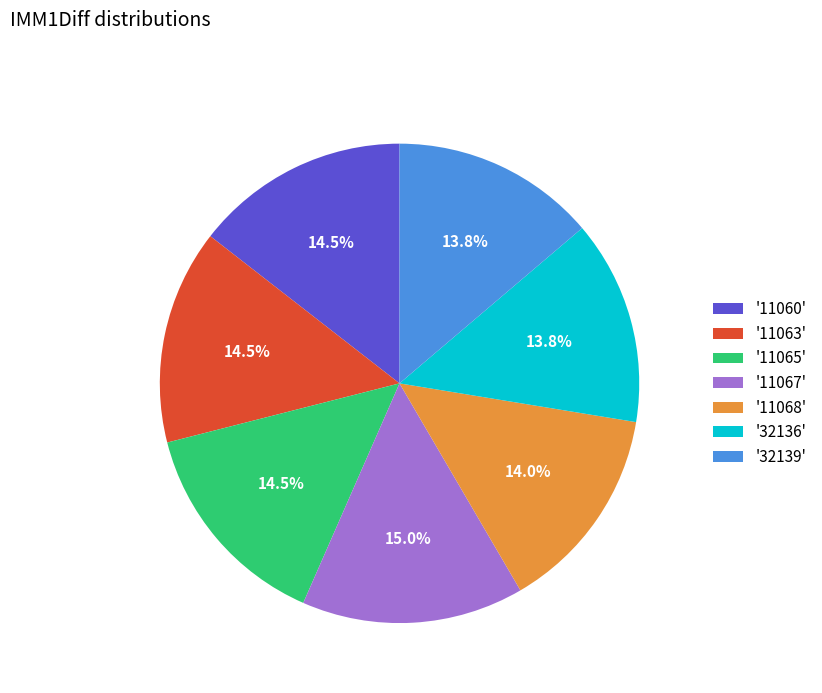

Which has a higher value, '11063' or '32139'?

'11063'